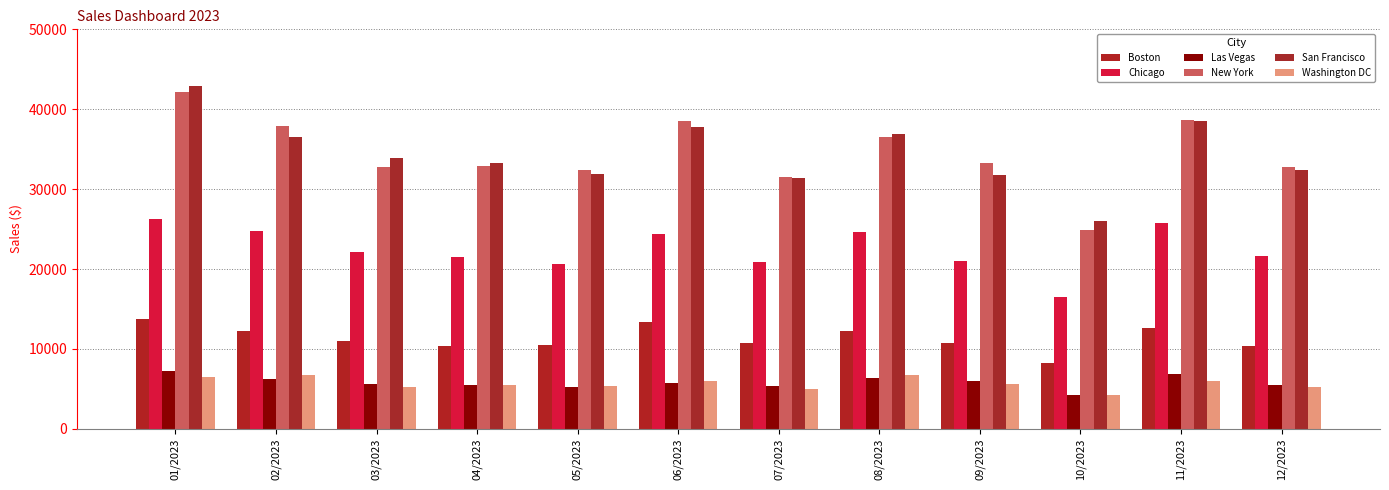

What is the label of the 2nd bar from the left?

02/2023